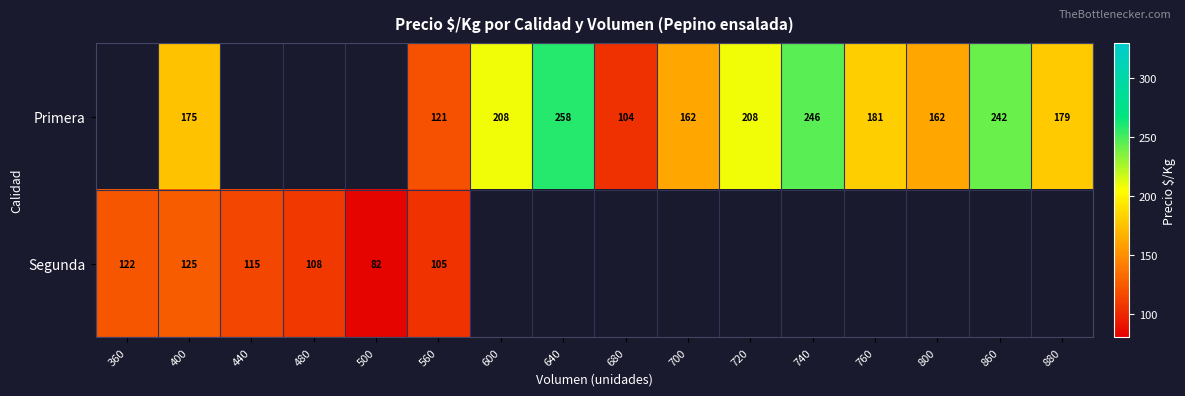

The value of Segunda at 560 is 71. True or false?

False